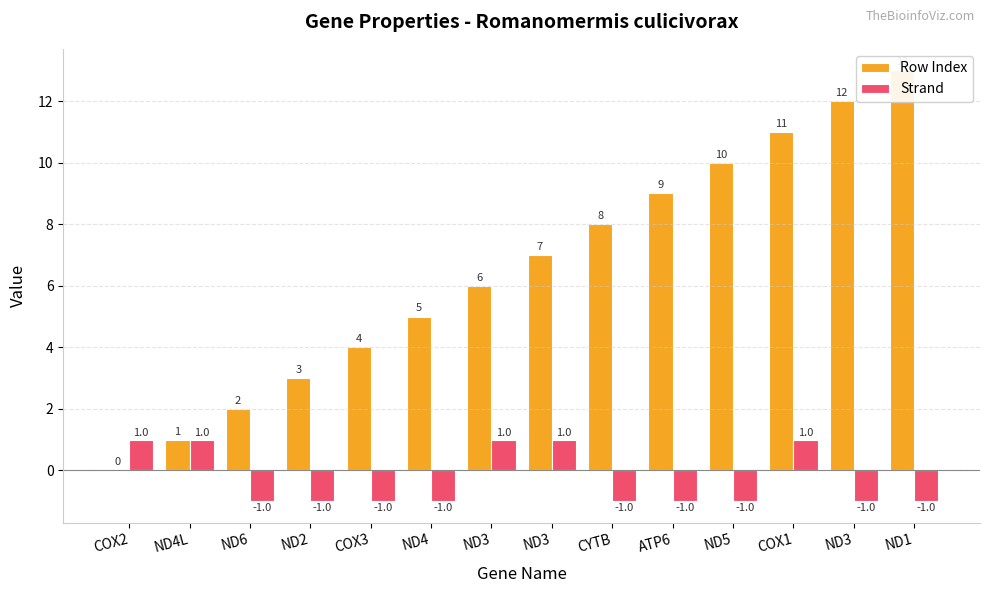

Which series has the largest total across all categories?

Row Index